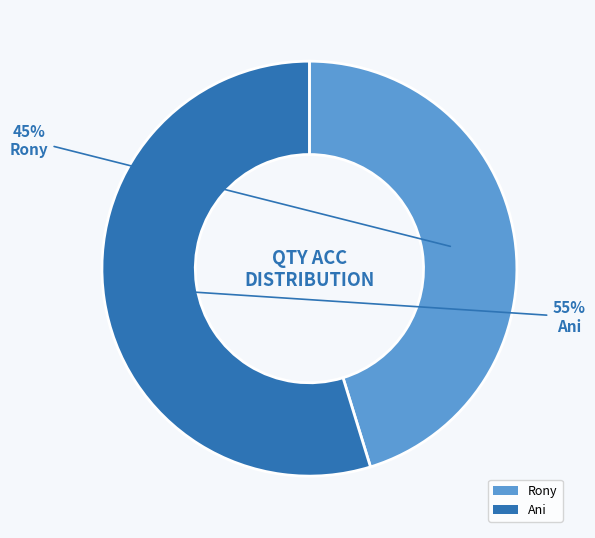

Is there any slice that represents more than half of the pie?

Yes